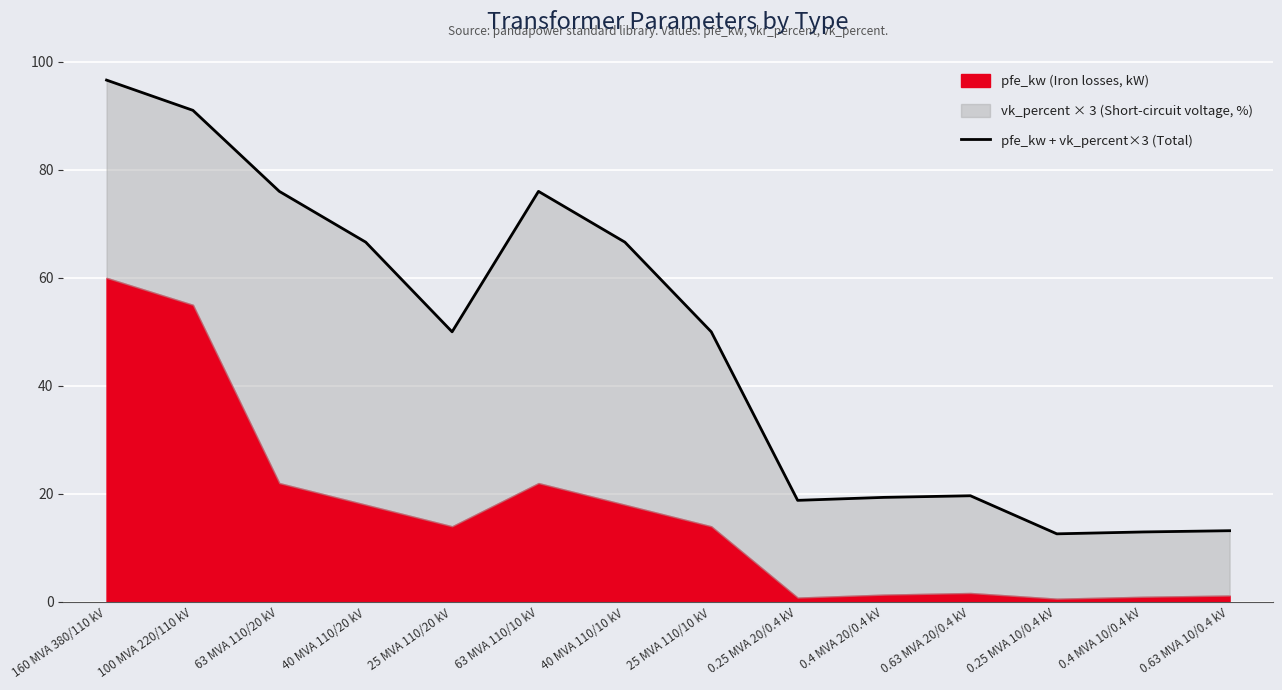

Rank the categories by value from lowest to highest.

0.25 MVA 10/0.4 kV, 0.4 MVA 10/0.4 kV, 0.63 MVA 10/0.4 kV, 0.25 MVA 20/0.4 kV, 0.4 MVA 20/0.4 kV, 0.63 MVA 20/0.4 kV, 25 MVA 110/20 kV, 25 MVA 110/10 kV, 40 MVA 110/20 kV, 40 MVA 110/10 kV, 63 MVA 110/20 kV, 63 MVA 110/10 kV, 100 MVA 220/110 kV, 160 MVA 380/110 kV